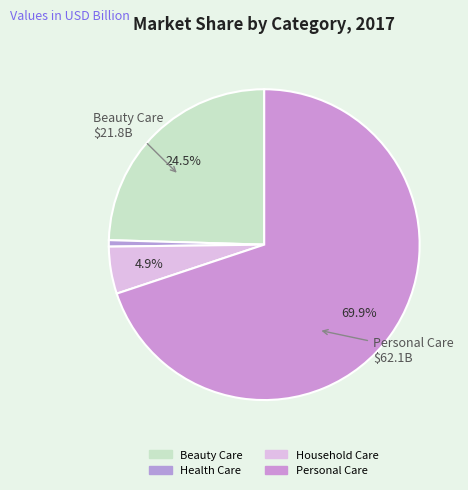

Which category has the smallest portion of the pie?

Health Care